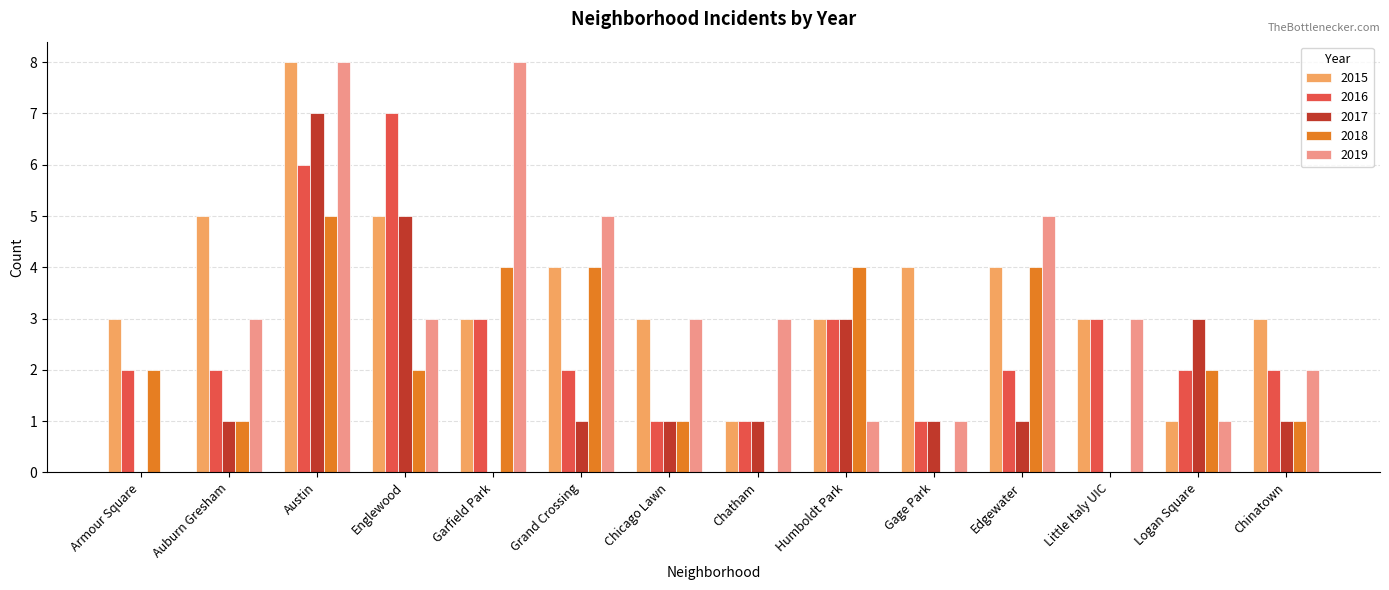

At which category is the sum across all series the highest?

Austin